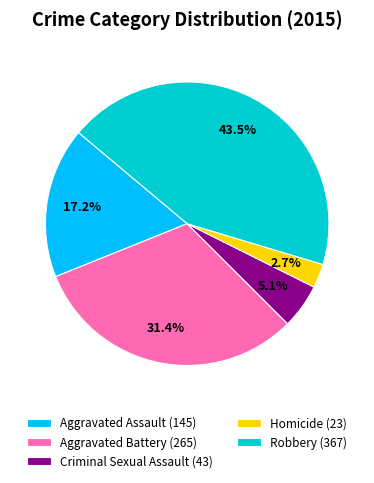

Combined, what portion of the pie is Robbery and Criminal Sexual Assault?

48.6%